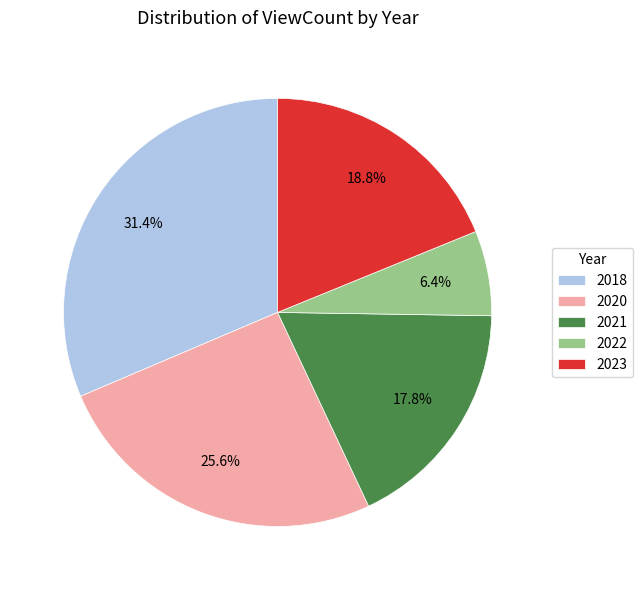

How many slices are in this pie chart?

5